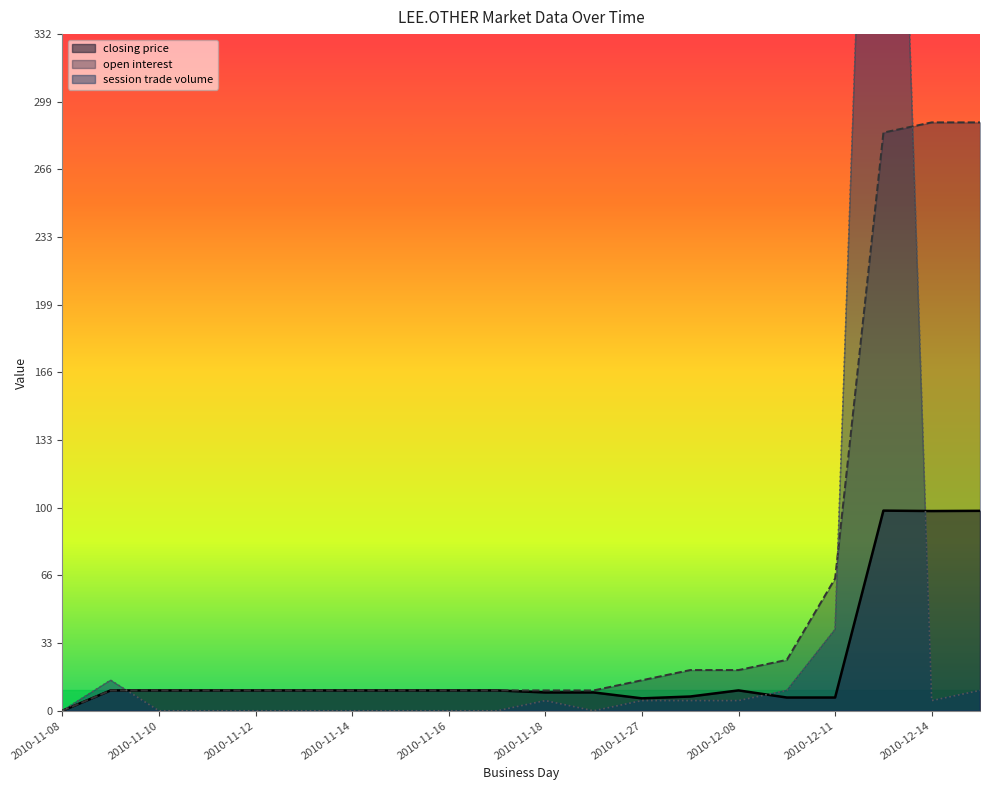

True or false: closing price and open interest intersect in this chart.

False